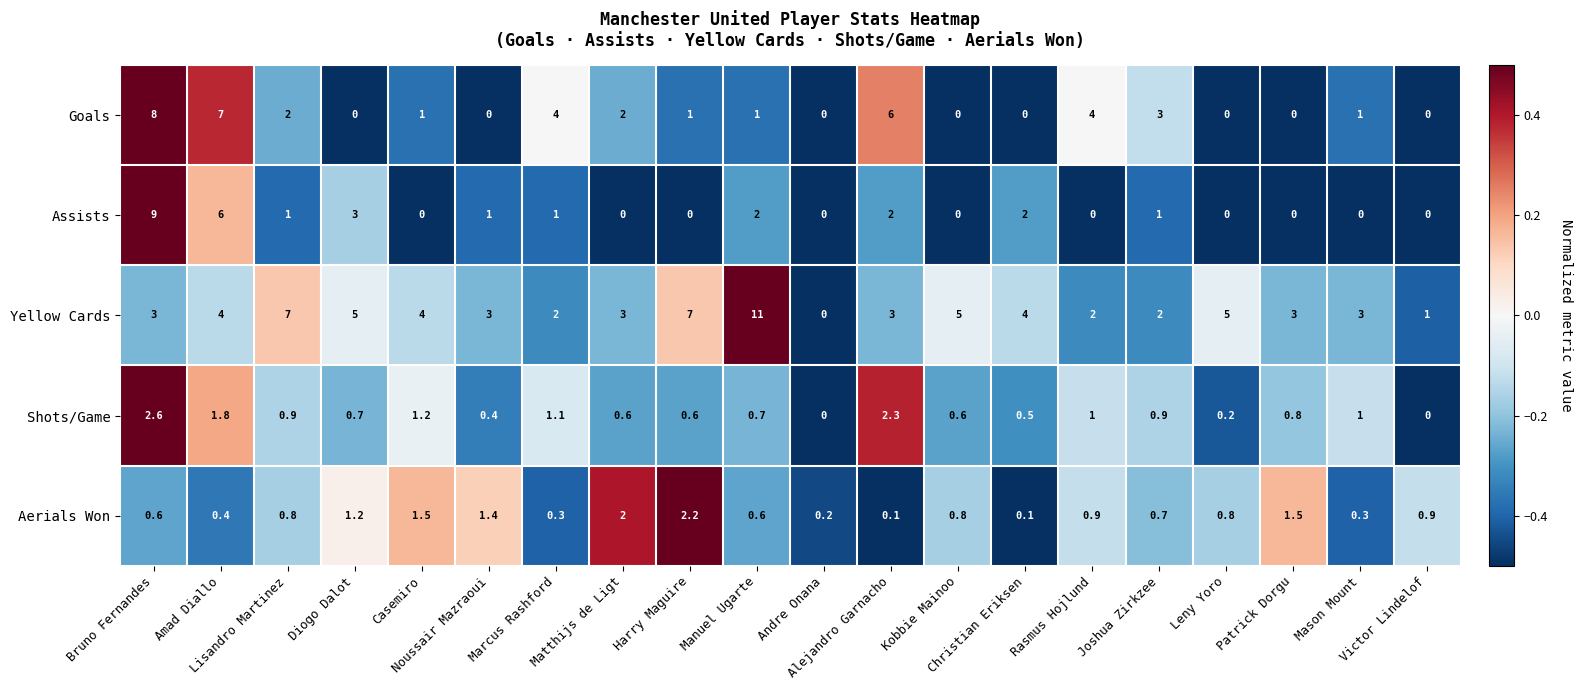

Rank the series by their maximum value, from lowest to highest.

Aerials Won, Shots/Game, Goals, Assists, Yellow Cards